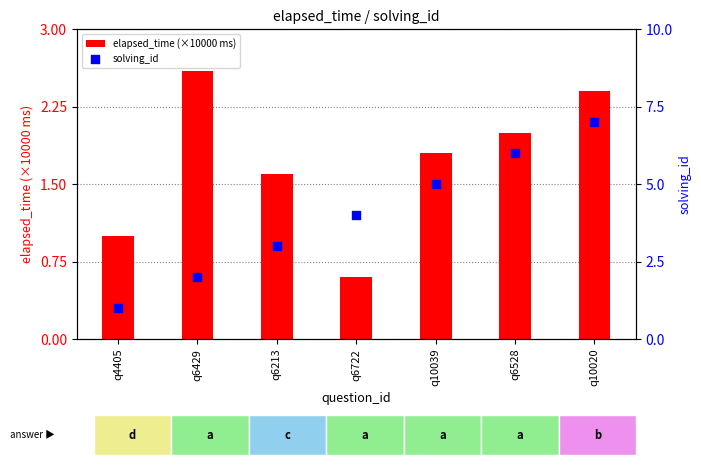

Which series contains the lowest Y value?

elapsed_time (×10000 ms)